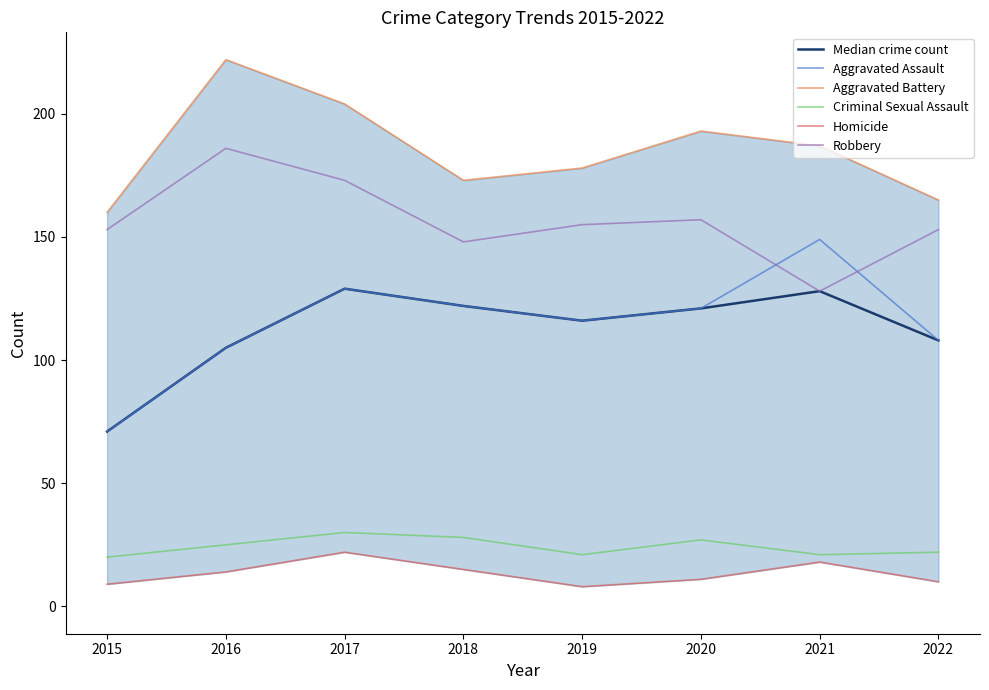

What is the difference between the Homicide values at 2020 and 2019?

3